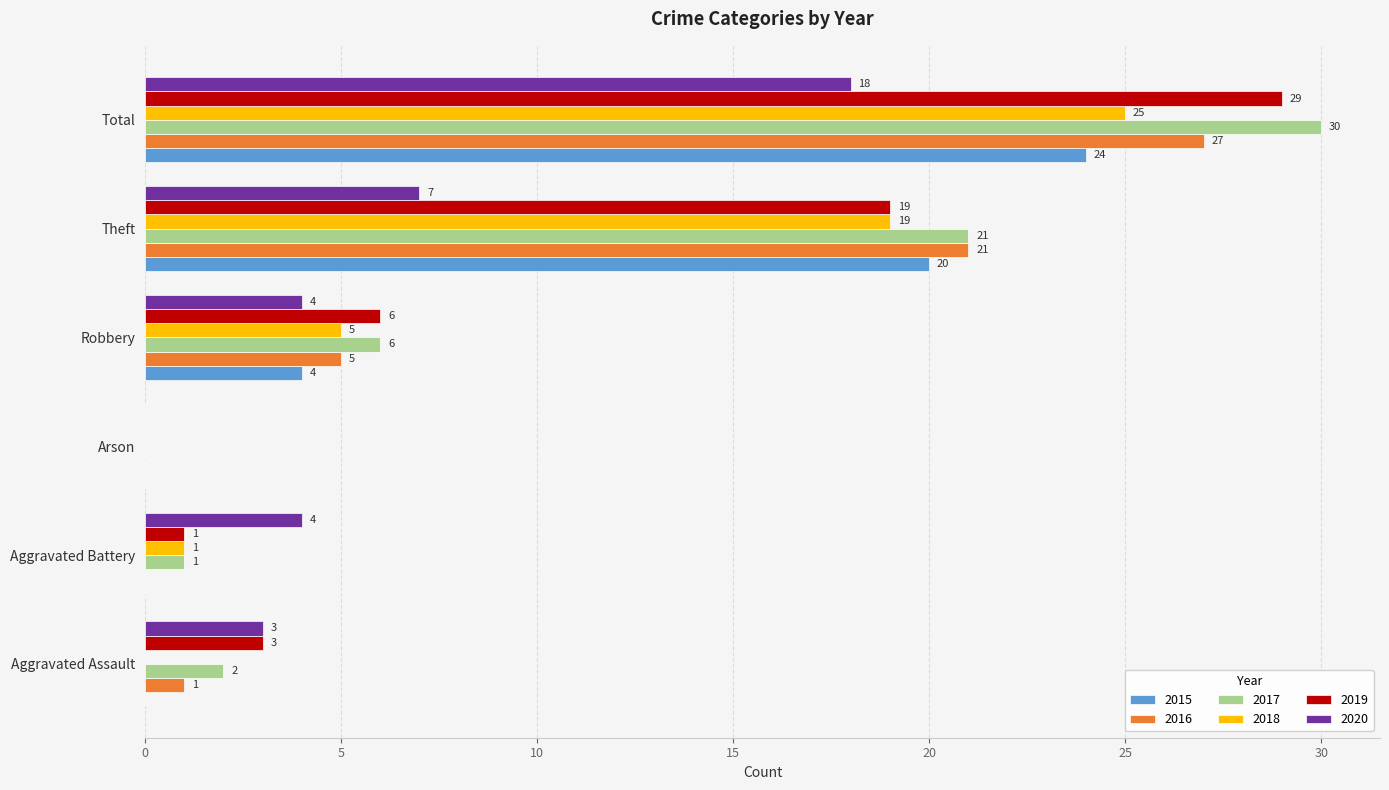

Which series has the largest total across all categories?

2017